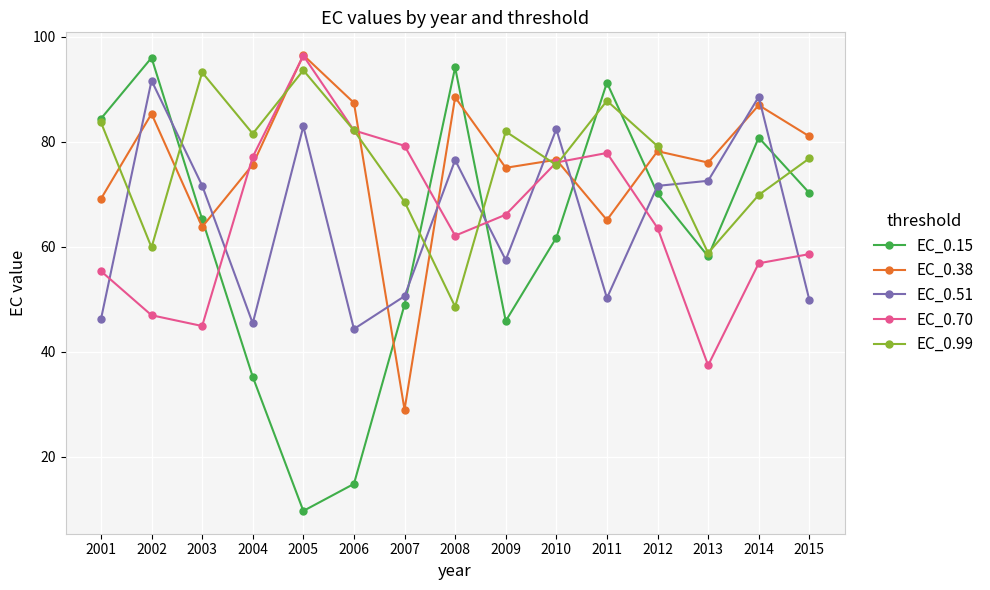

True or false: EC_0.15 and EC_0.70 intersect in this chart.

True